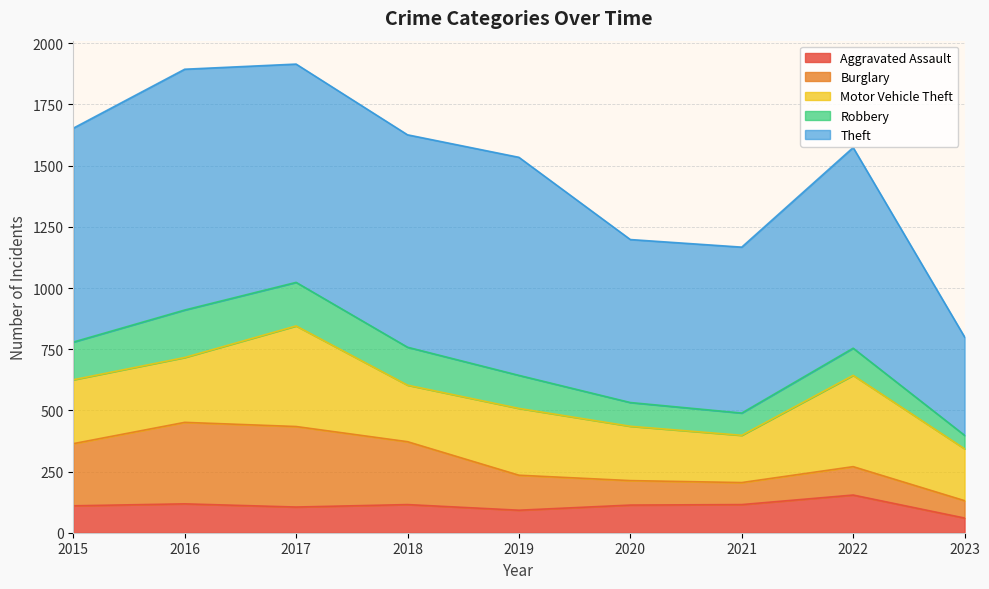

Where is Burglary nearest to the value 202?

2015